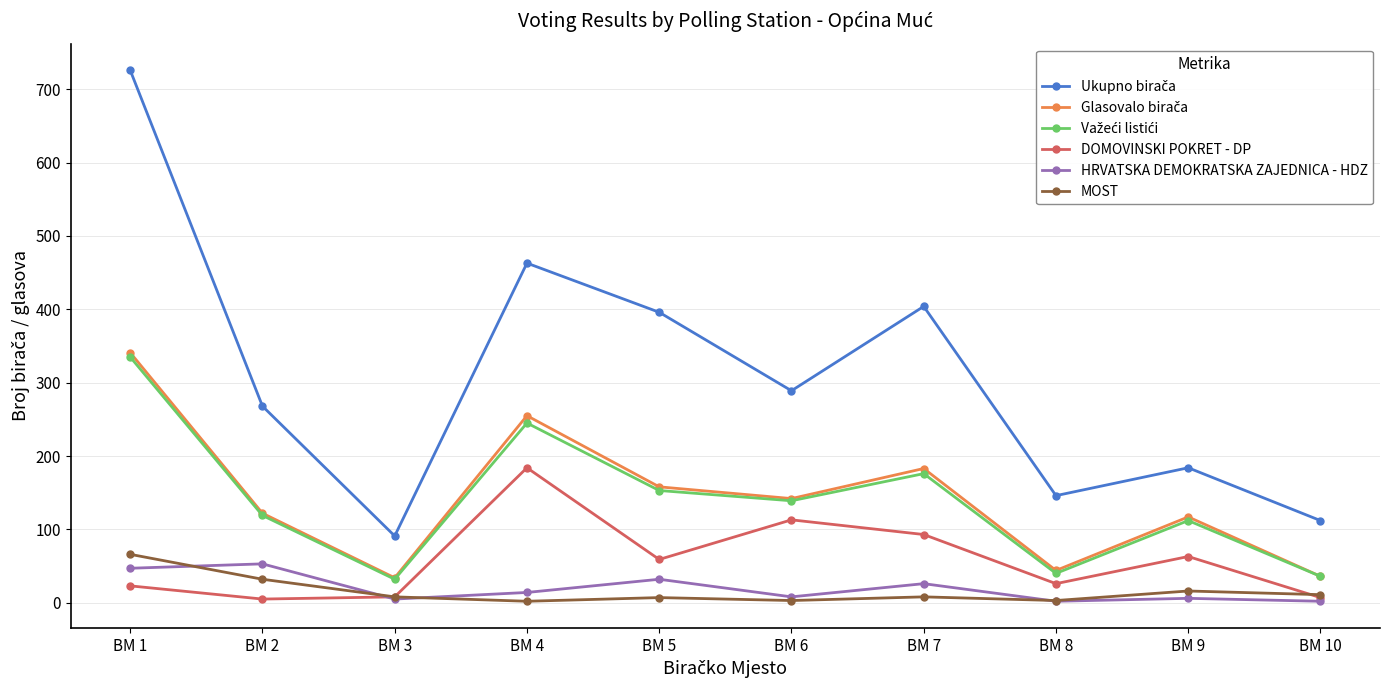

True or false: DOMOVINSKI POKRET - DP has more than 1 points higher than both neighbors.

True